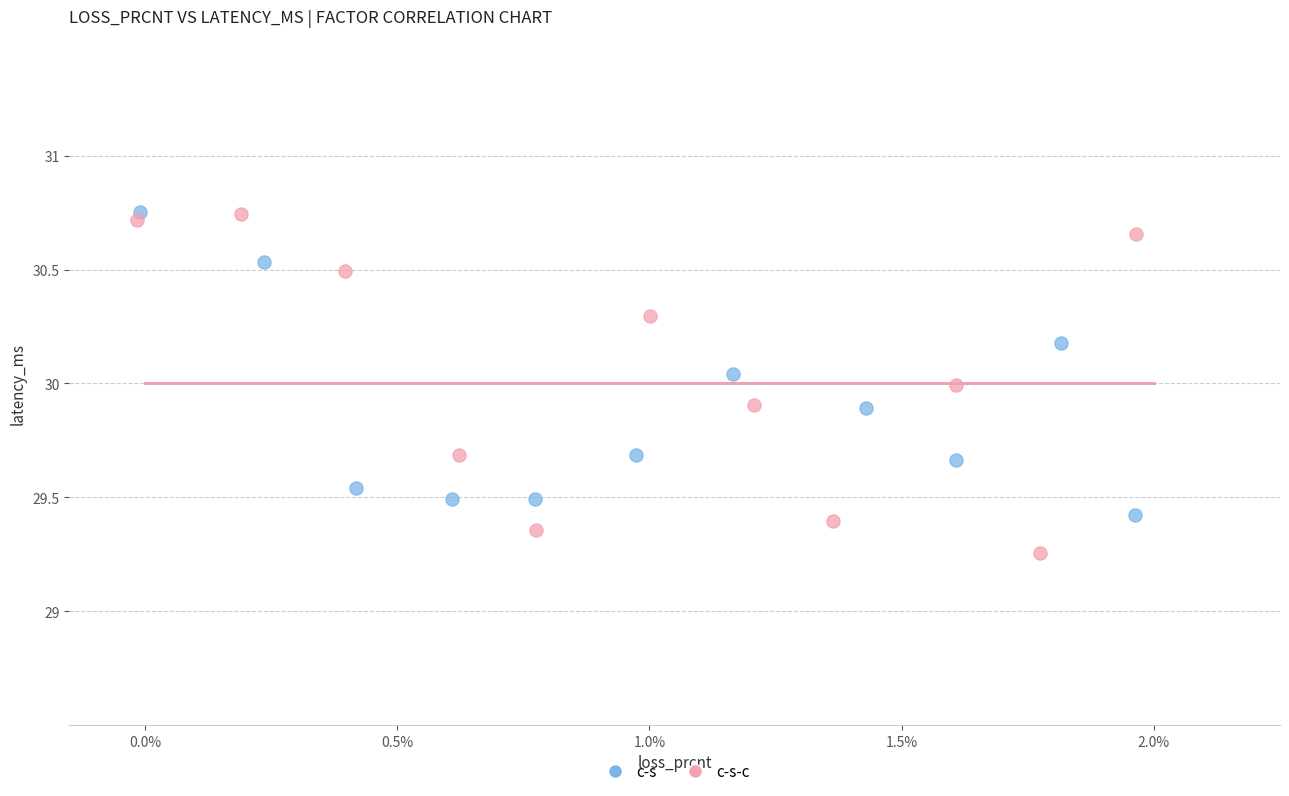

Which series reaches the minimum Y coordinate?

c-s-c